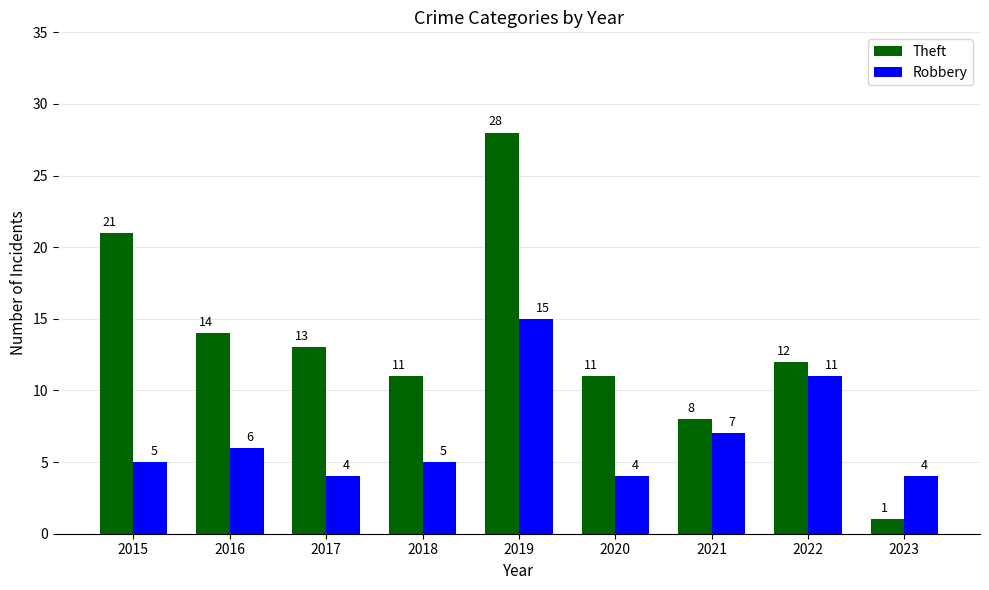

At which label does Theft reach its peak?

2019